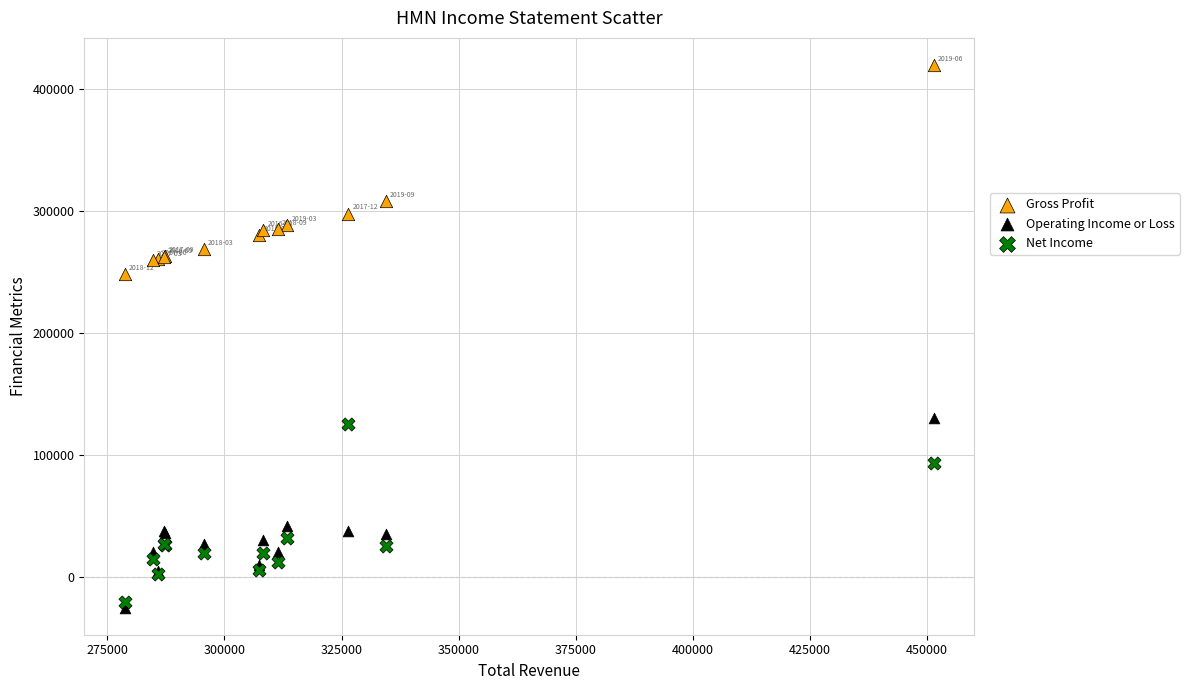

Across all series, what Y value is closest to 197500?

248200